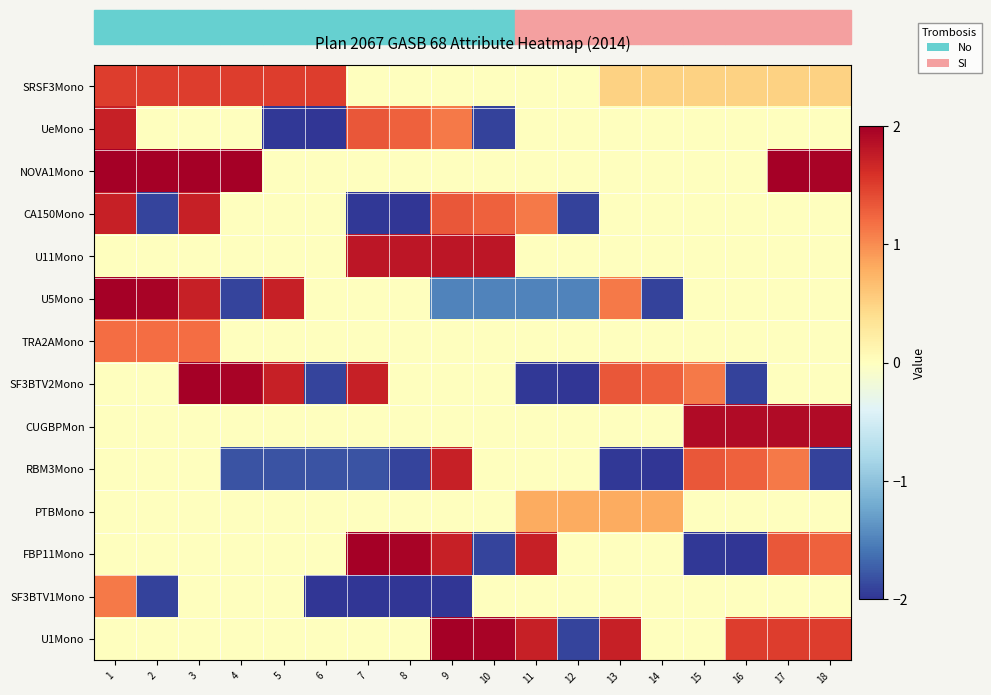

What is the total value across all series at 5?

1.2